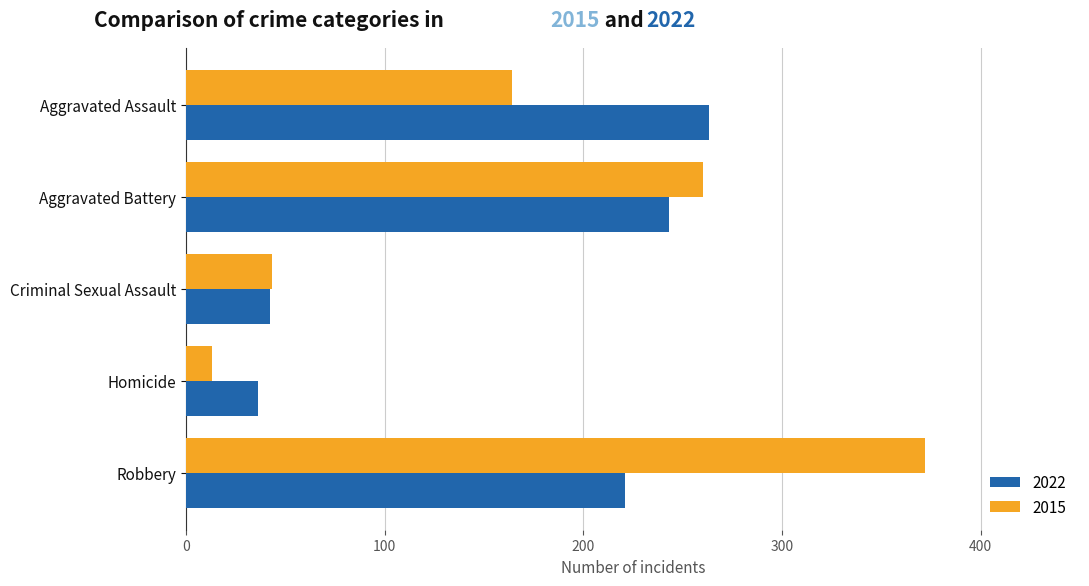

Rank the series by their average value, from lowest to highest.

2022, 2015